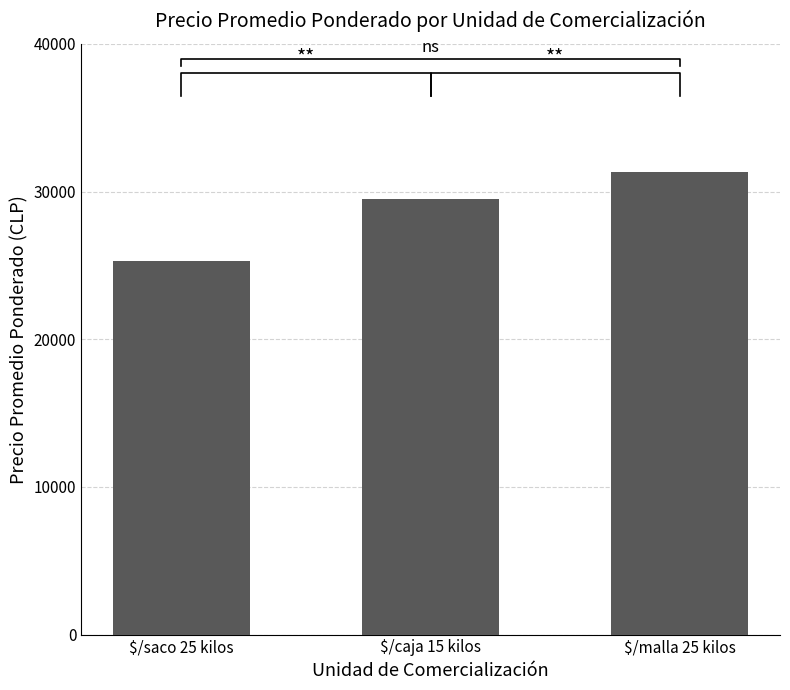

Which has a higher value, $/malla 25 kilos or $/saco 25 kilos?

$/malla 25 kilos